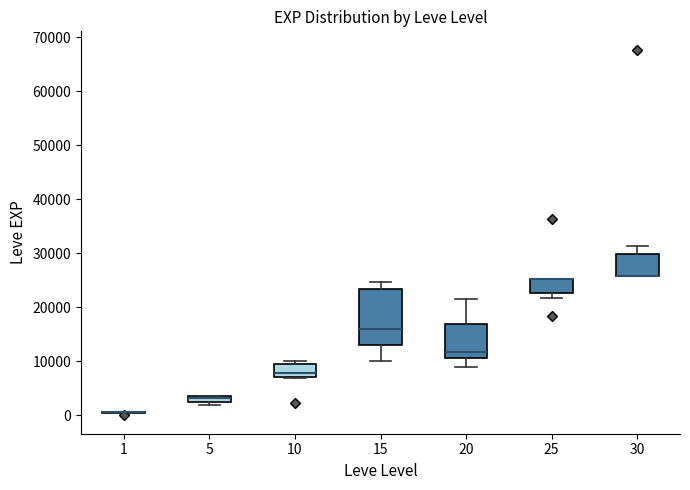

Where is the upper edge of the box at x = 5 on the y-axis? The values are not printed on the chart, so give them approximately, as read against the axis.

4000